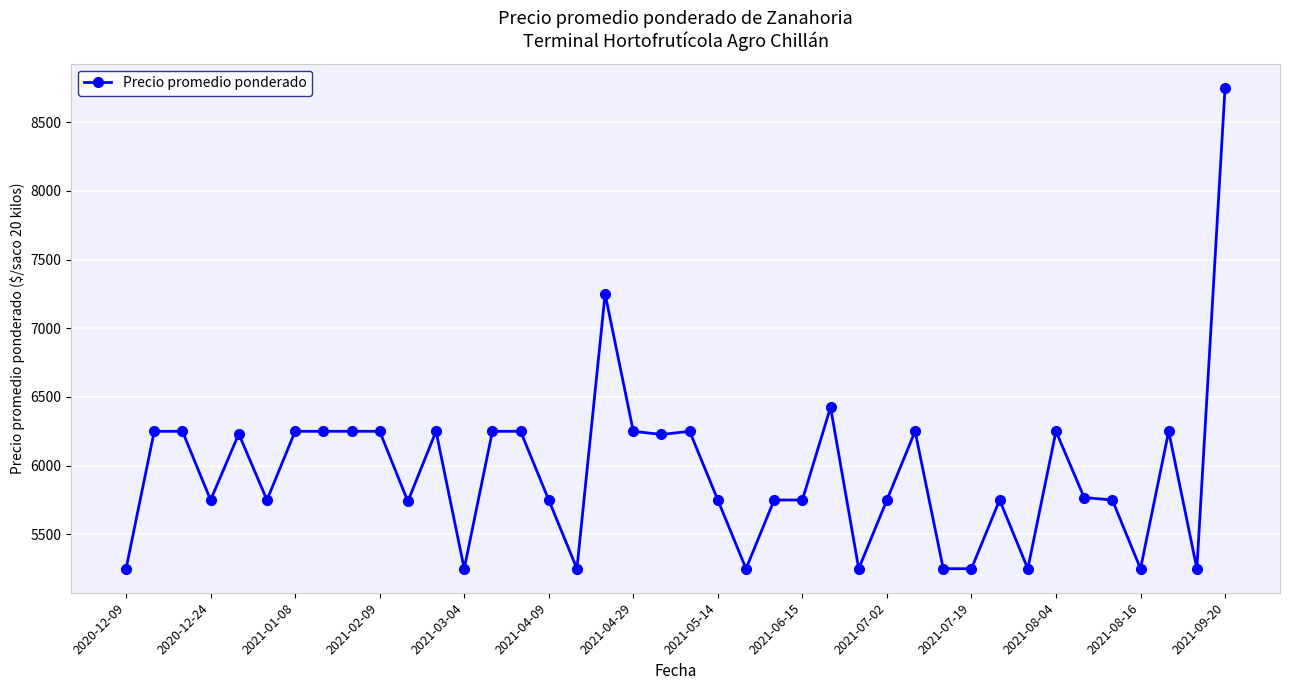

What is the value of the 37th point from the left?

5250